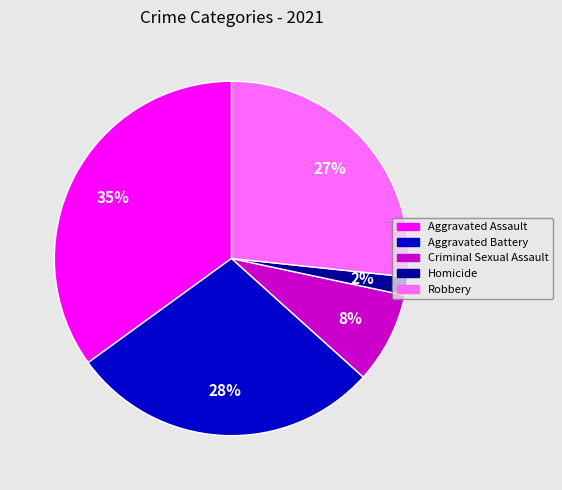

What is the smallest slice in the pie chart?

Homicide